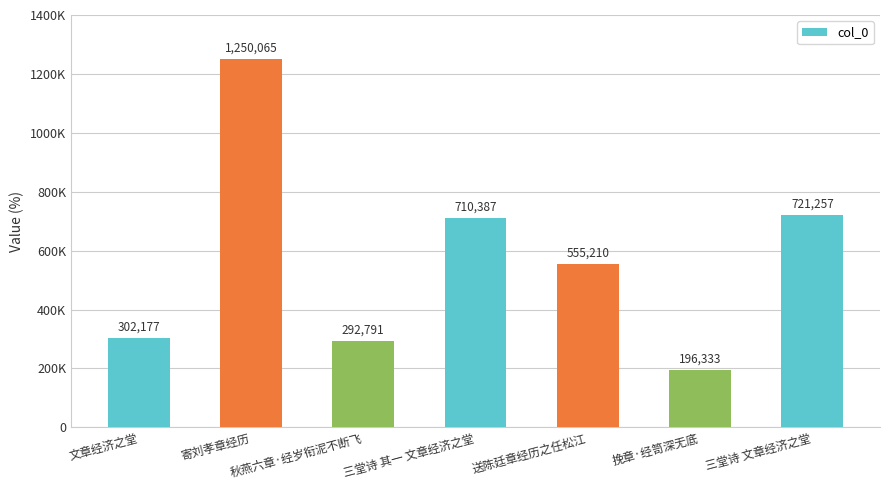

List the labels in order of value, smallest first.

挽章·经笥深无底, 秋燕六章·经岁衔泥不断飞, 文章经济之堂, 送陈廷章经历之任松江, 三堂诗 其一 文章经济之堂, 三堂诗 文章经济之堂, 寄刘孝章经历